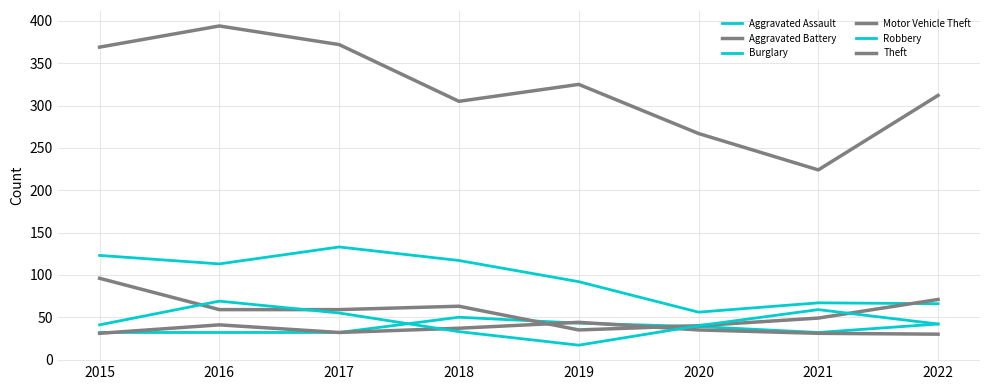

Does the chart display data point markers on the line(s)?

No